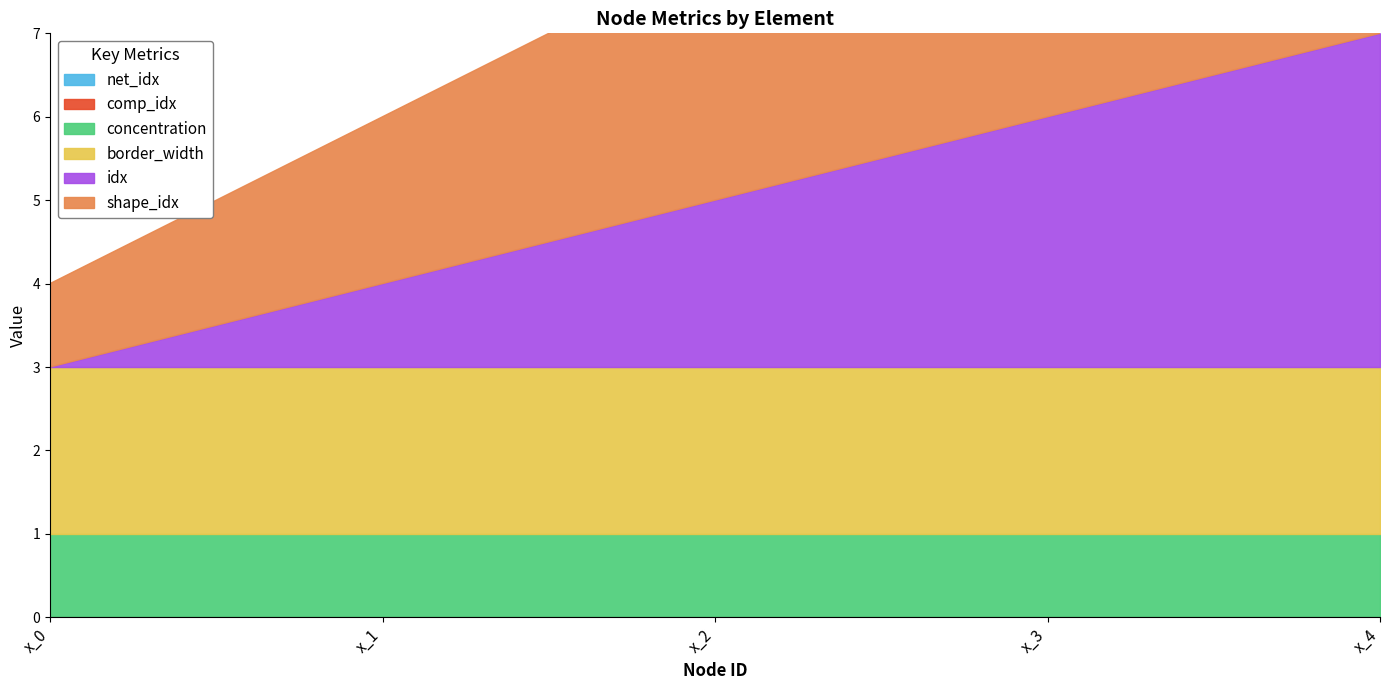

Which has a higher value, x_1 or x_0?

x_1